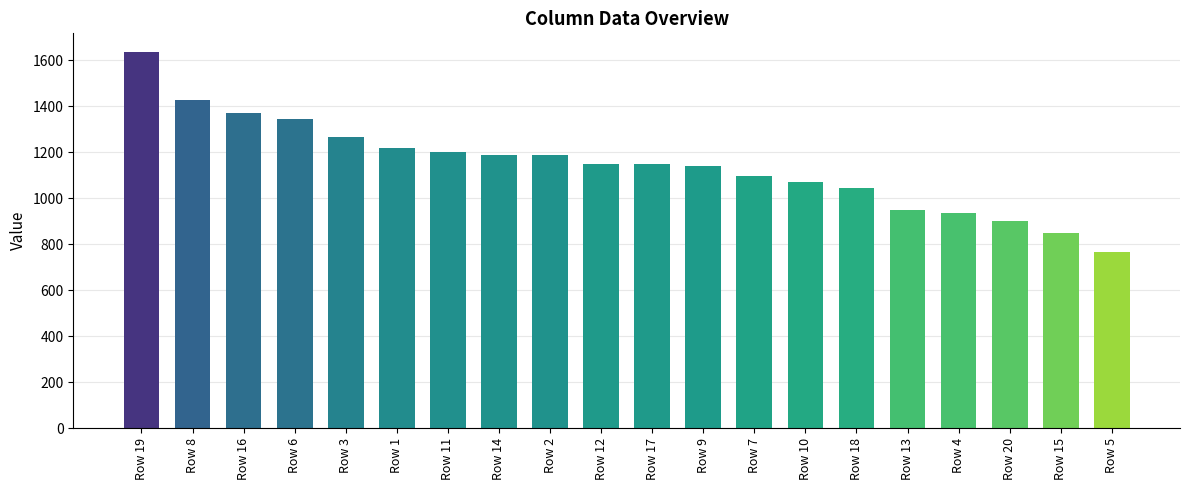

What is the change in value from Row 11 to Row 12?

-52.5